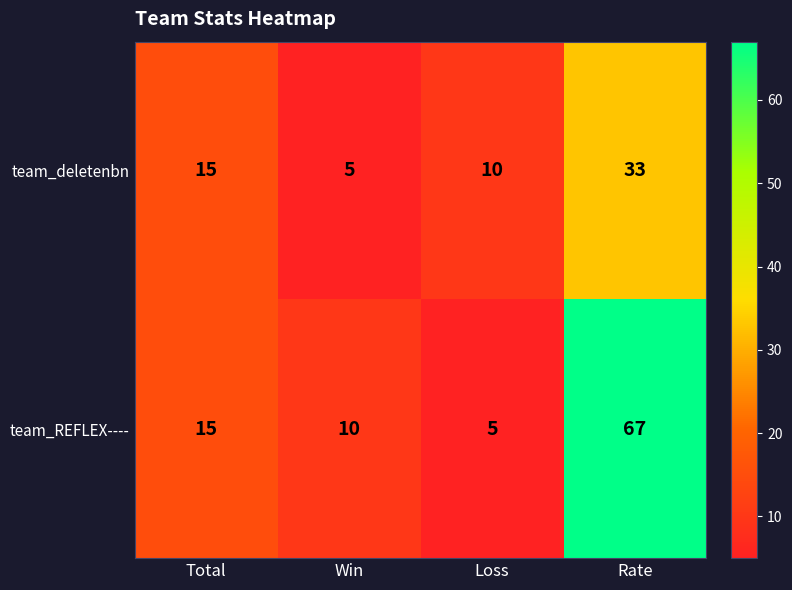

What is the smallest value displayed?

5